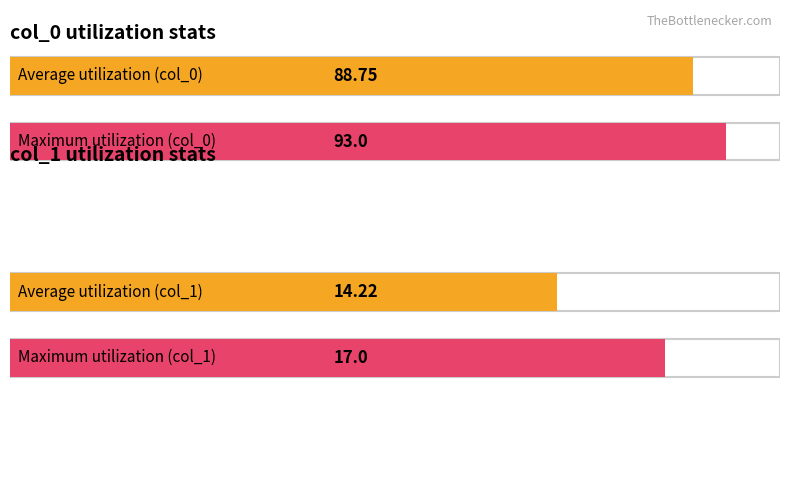

Are the bars grouped side by side (vs. stacked)?

Yes